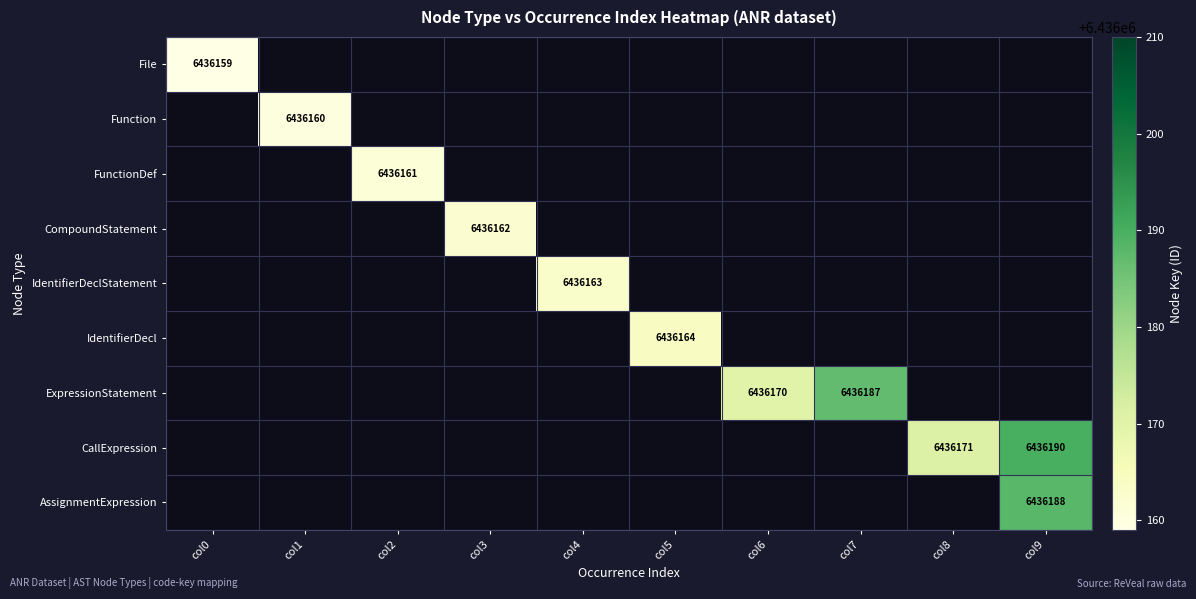

True or false: AssignmentExpression has a value of 9893908 at col9.

False